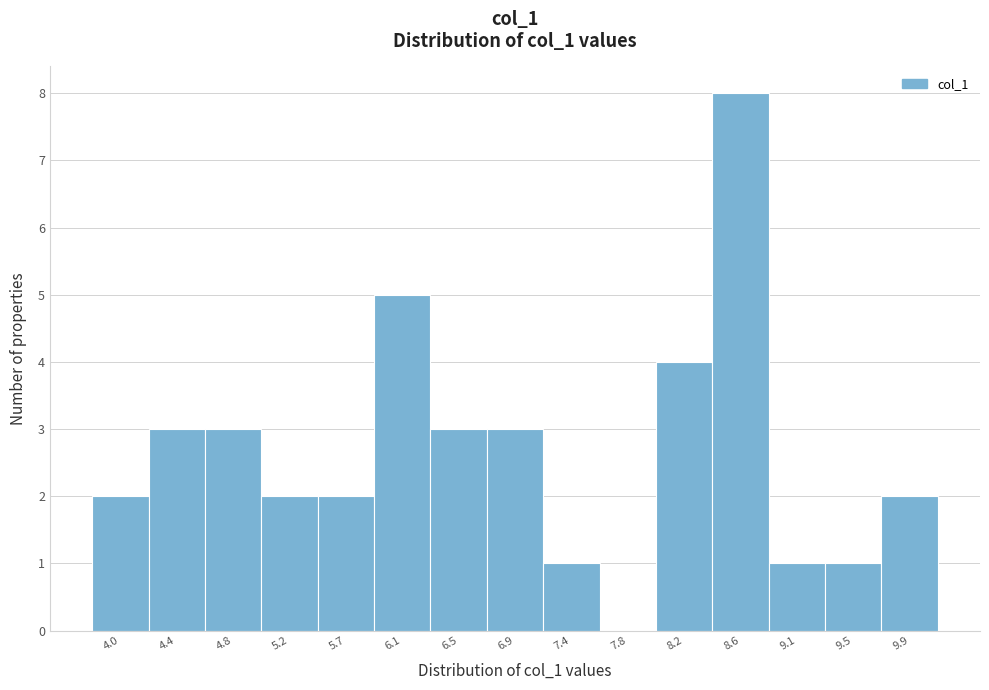

Reading left to right, transcribe all the data shown in this chart.

4.0=2	4.4=3	4.8=3	5.2=2	5.7=2	6.1=5	6.5=3	6.9=3	7.4=1	7.8=0	8.2=4	8.6=8	9.1=1	9.5=1	9.9=2